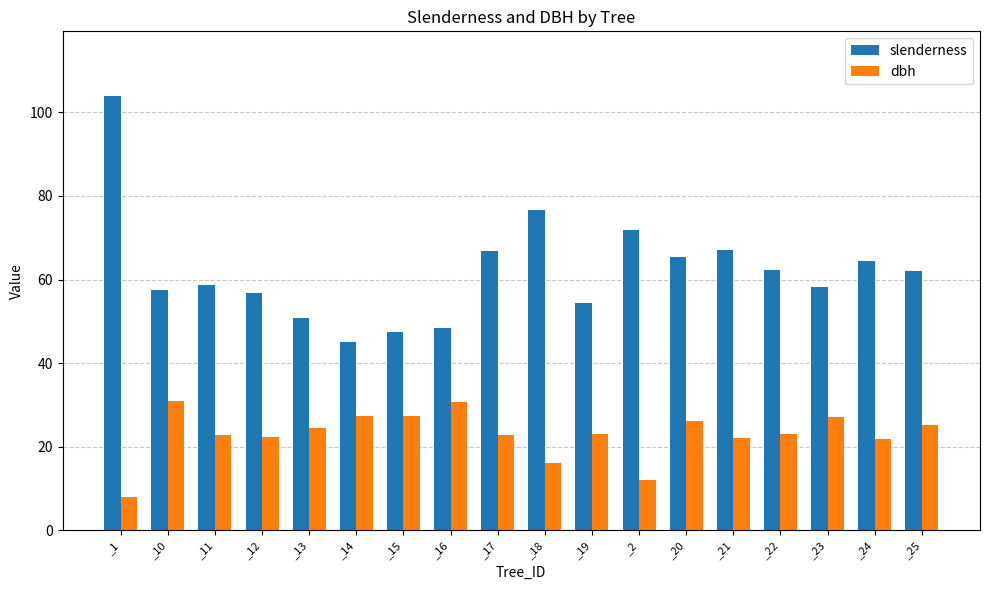

What are all the series names shown in the legend?

slenderness, dbh